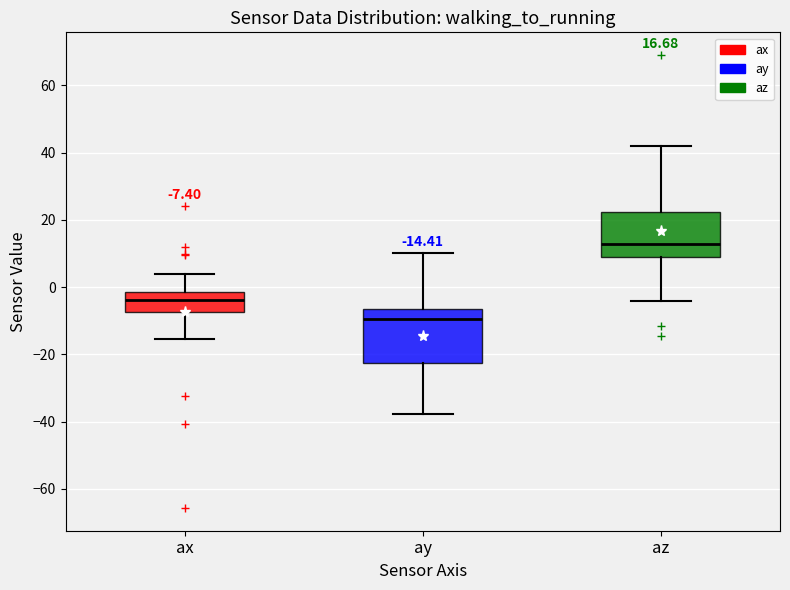

Which box's median line is the highest?

az